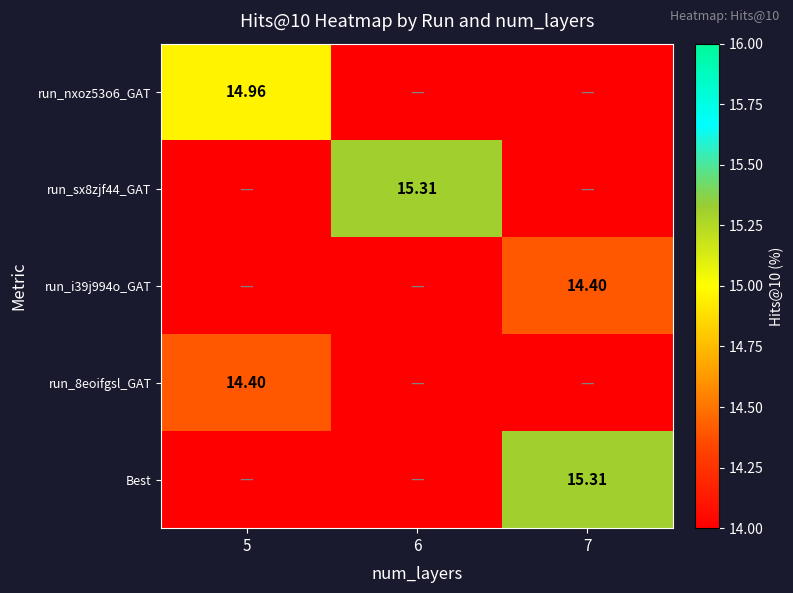

Between 5 and 7, which is larger?

5